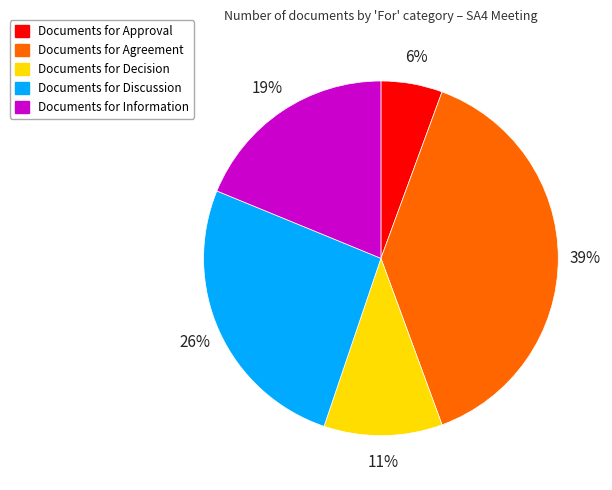

To the nearest percent, what is the average slice percentage?

20%